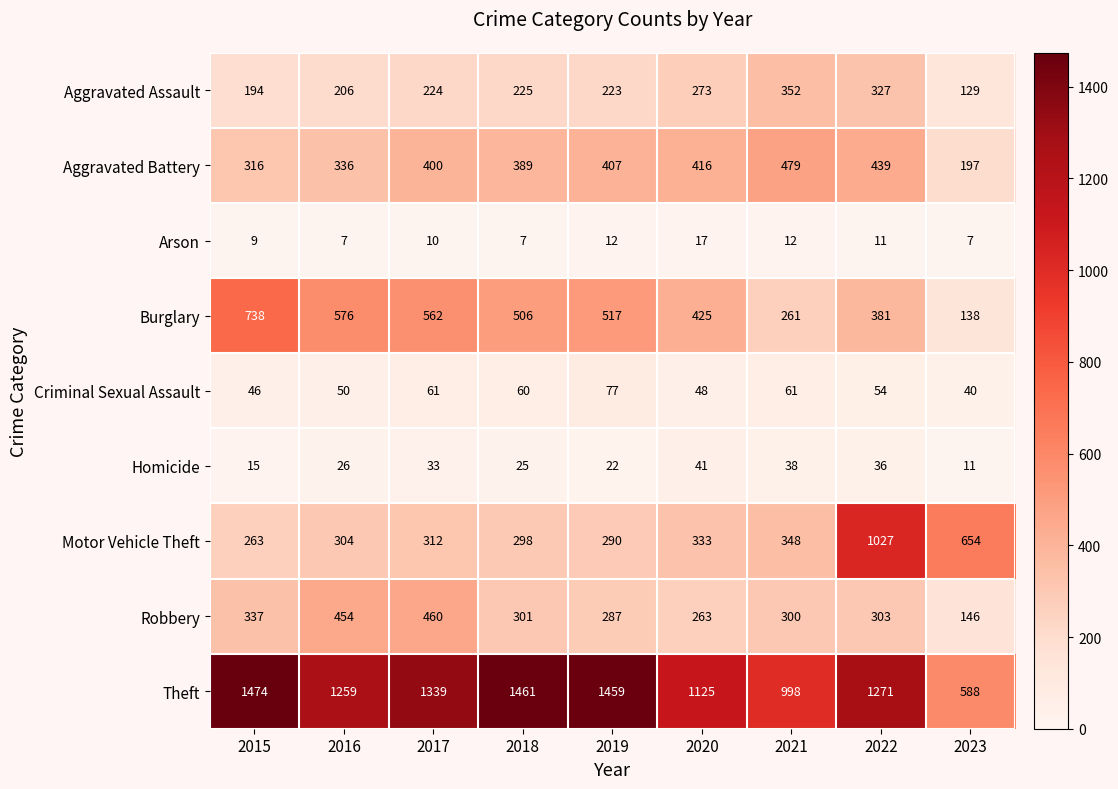

True or false: Homicide has a value of 19 at 2020.

False